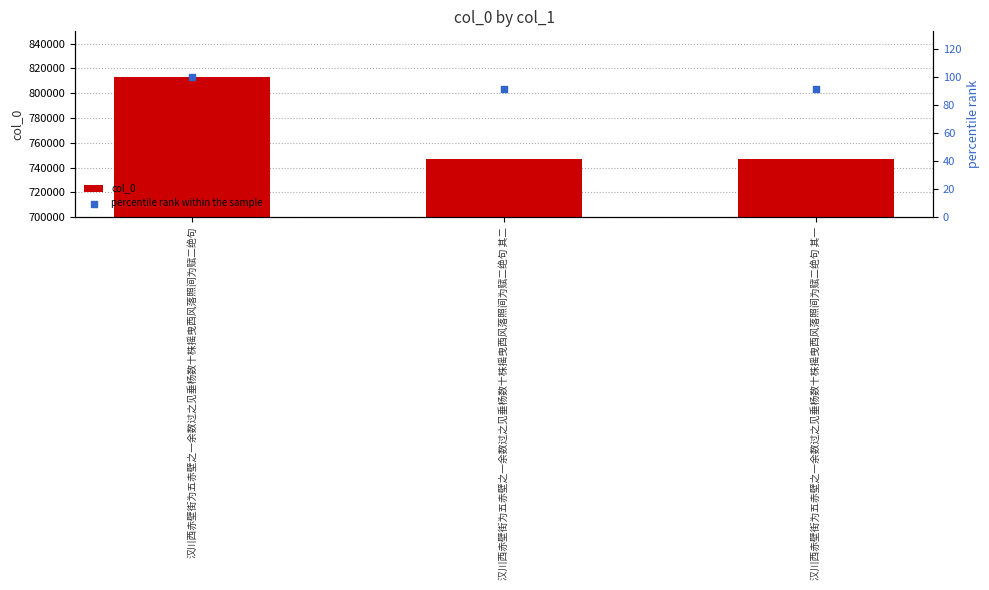

Which series has the largest total across all categories?

col_0